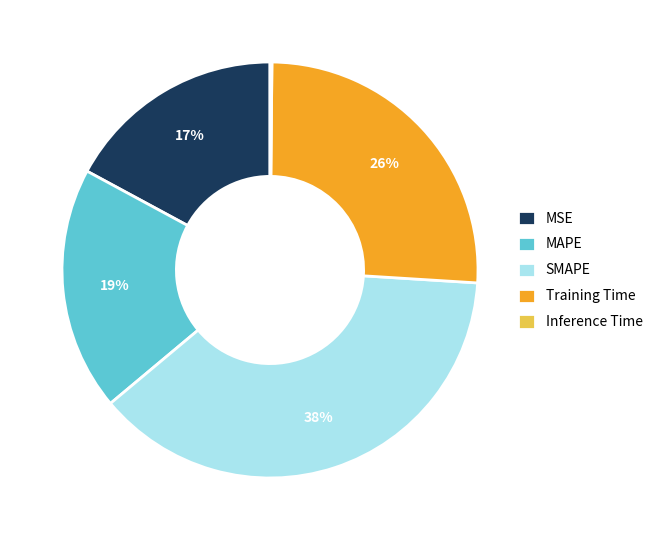

Do MSE and SMAPE together represent more than half of the pie?

Yes